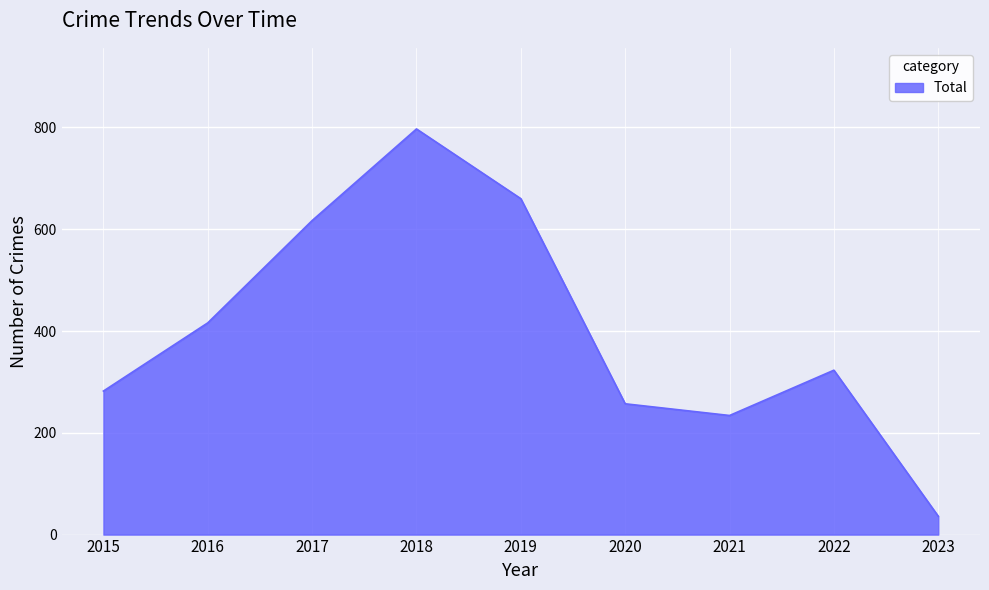

Reading right to left, extract all data points from this chart.

36	323	234	257	660	797	617	416	282